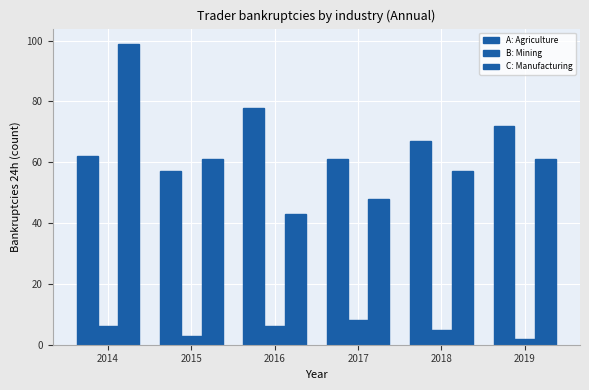

What is the difference between the A: Agriculture values at 2019 and 2015?

15